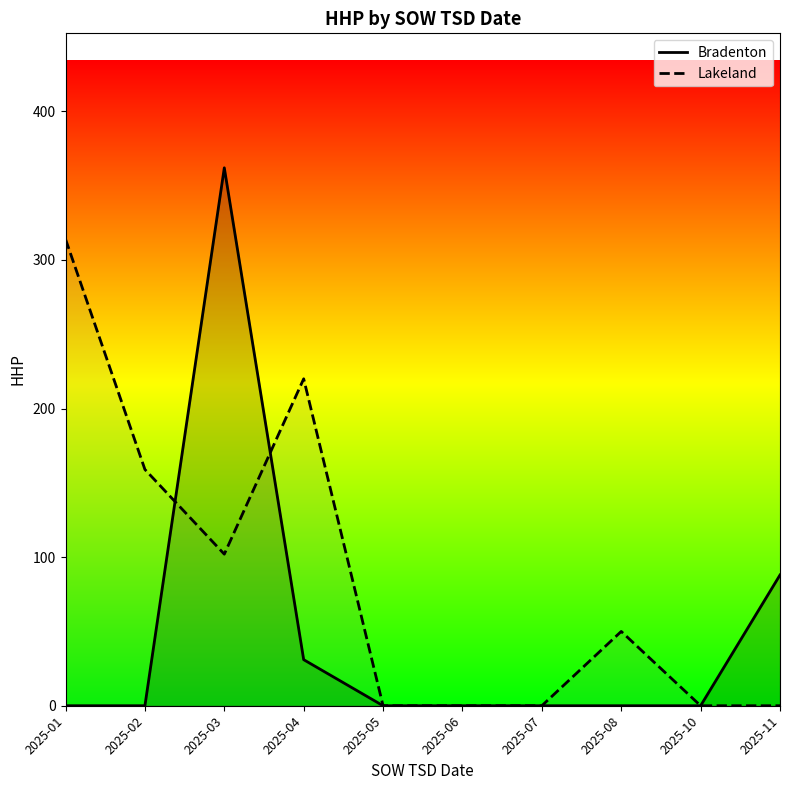

At which category is the sum across all series the highest?

2025-03